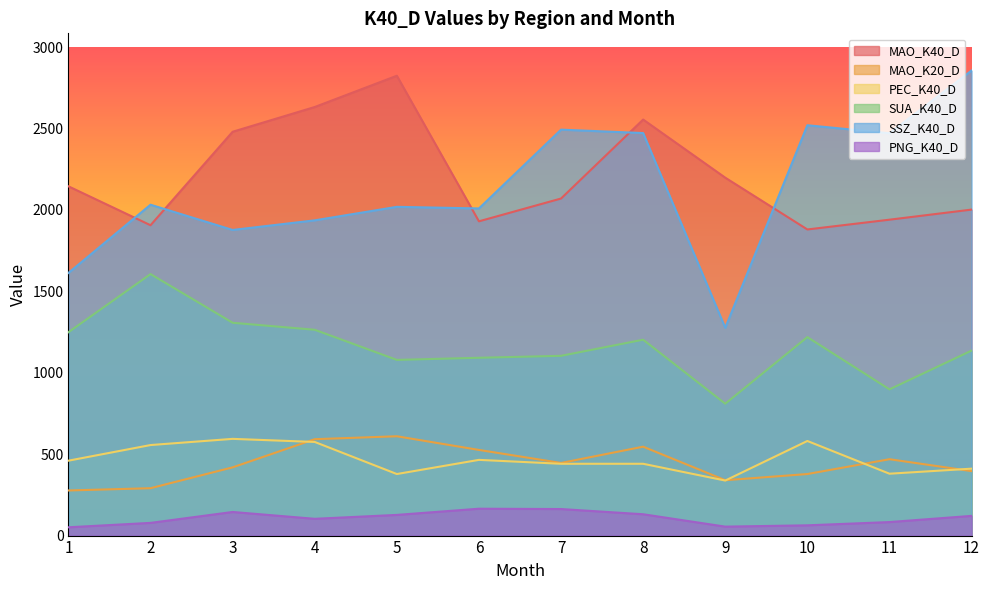

Which has a higher value, 1 or 10?

1